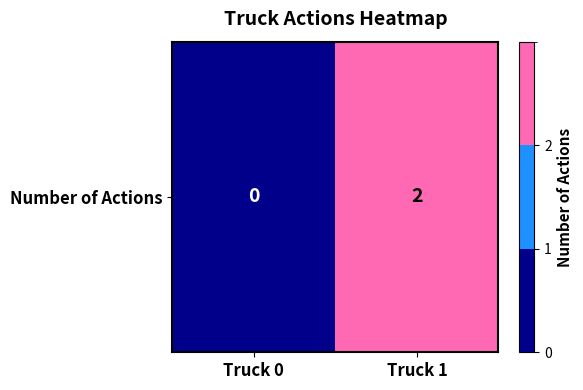

The chart shows a value of -1 at Truck 0. True or false?

False